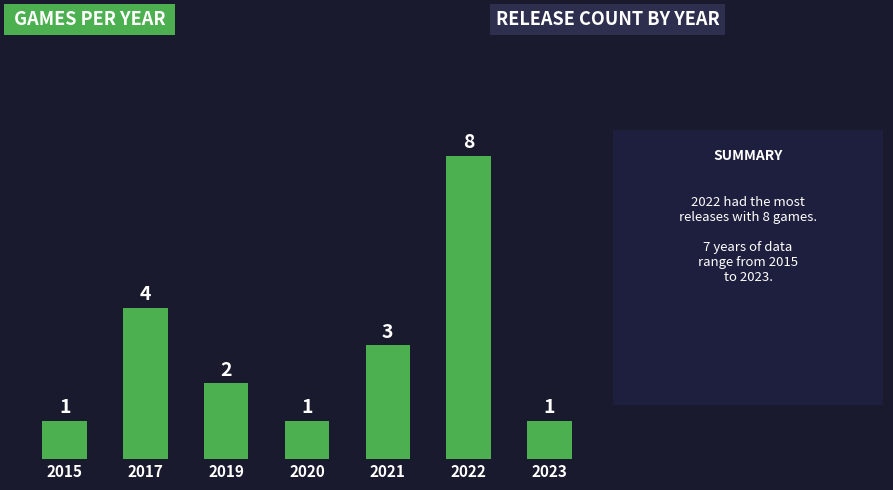

How many distinct data groups are displayed?

1